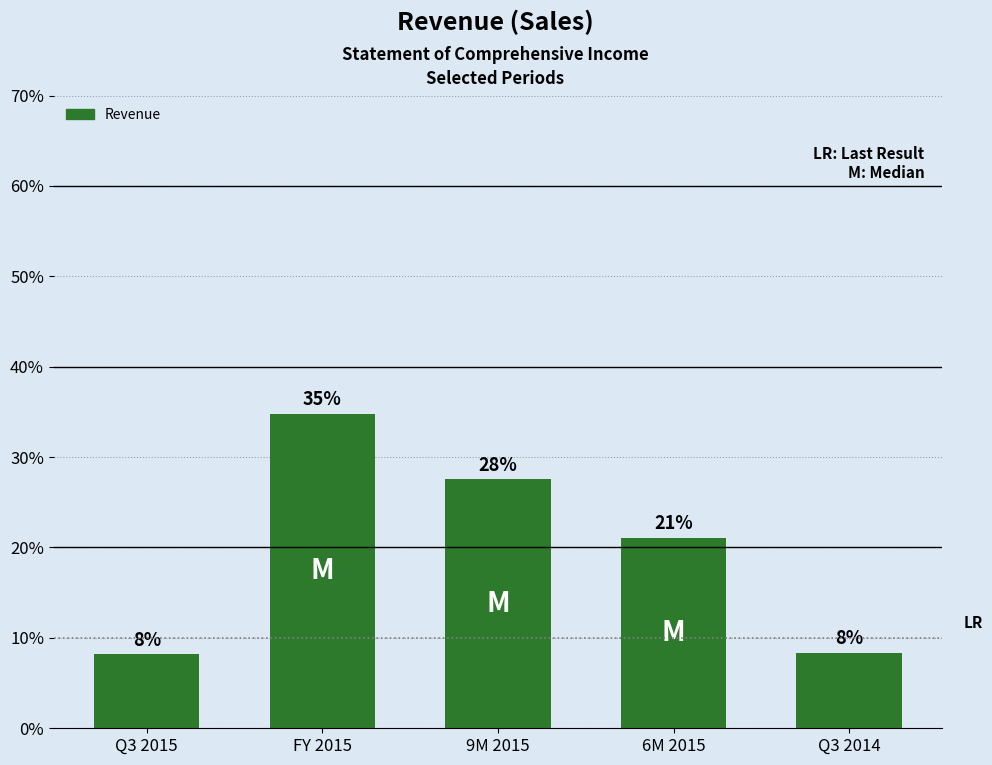

How many values are below 36433379265?

2